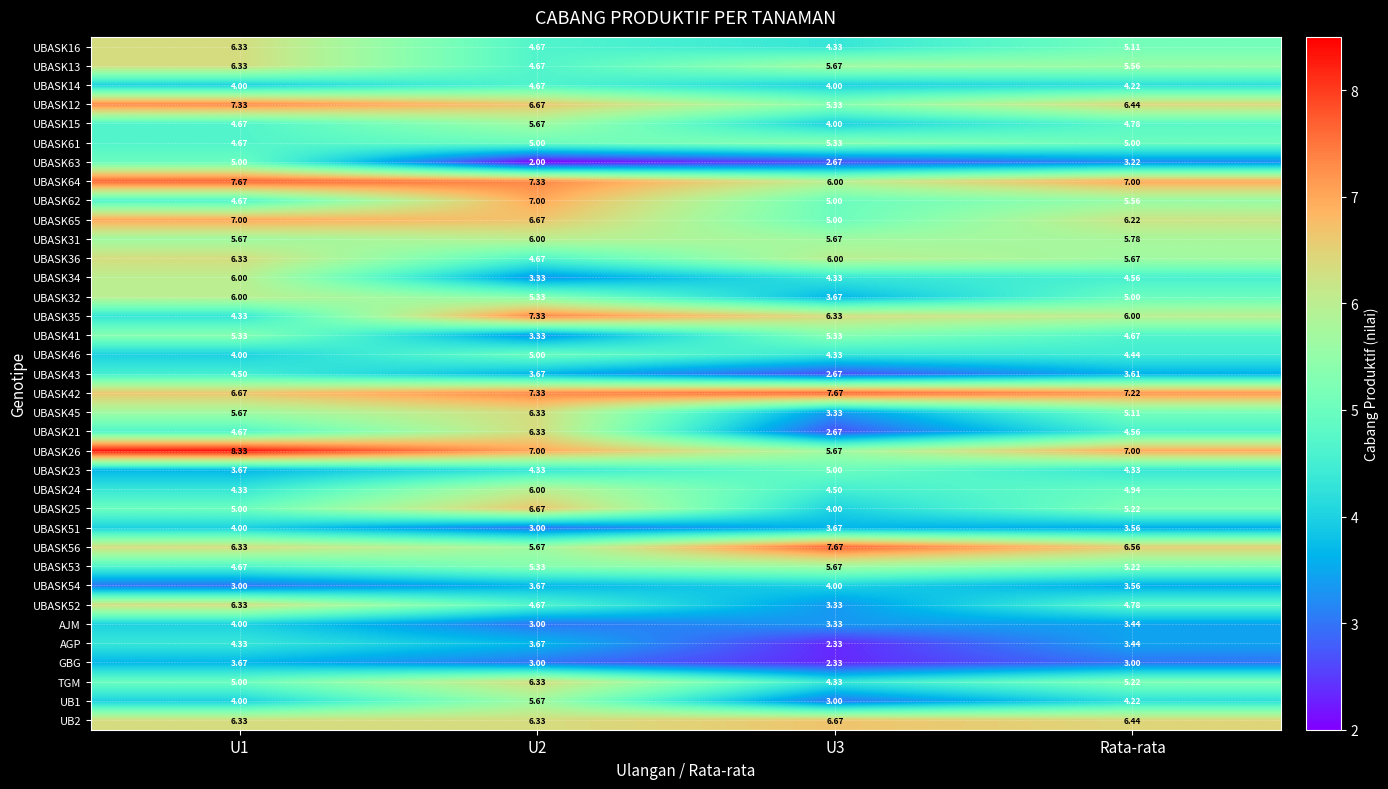

At which label is UBASK24 closest to 5?

Rata-rata